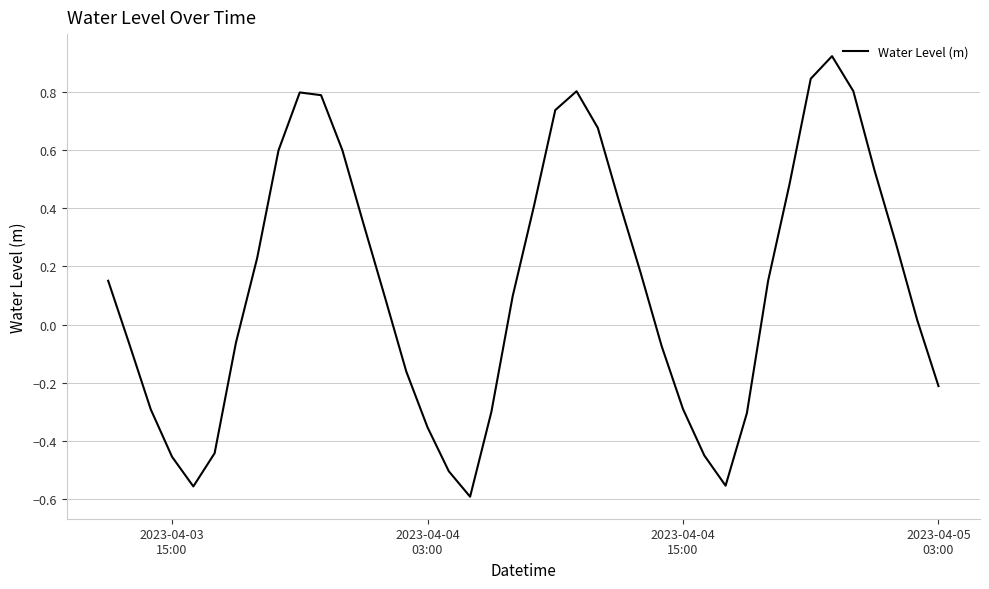

Is this an area chart (filled region under the line)?

No